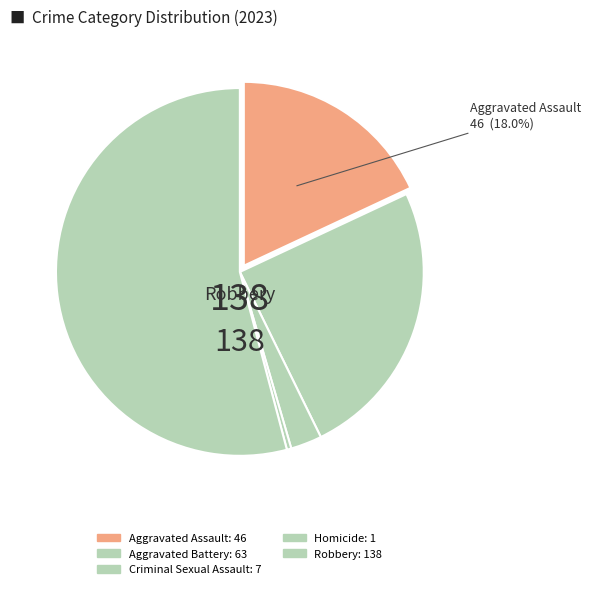

To the nearest percent, what percentage of the pie is Criminal Sexual Assault?

3%